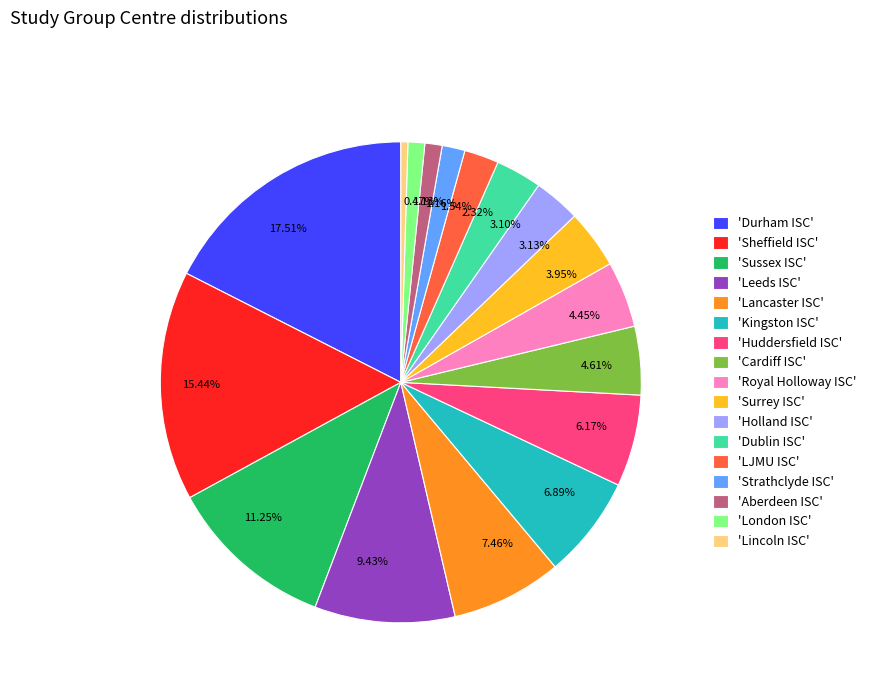

What is the ratio of the value at 9.43% to the value at 4.45%?

2.1